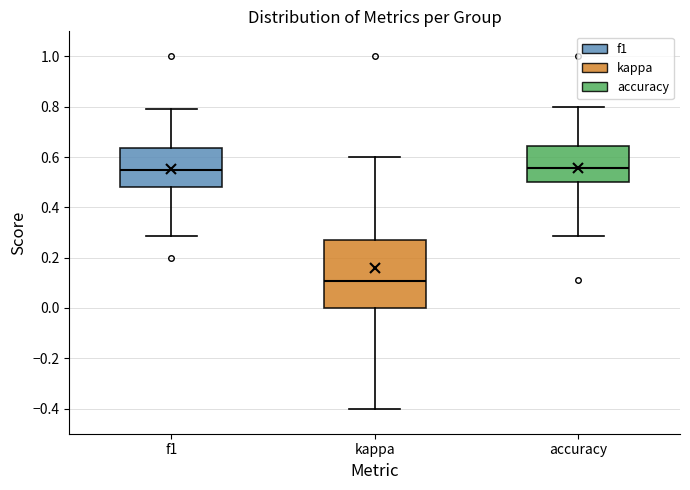

Where does the upper whisker of the box for kappa end on the y-axis? The values are not printed on the chart, so give them approximately, as read against the axis.

0.60